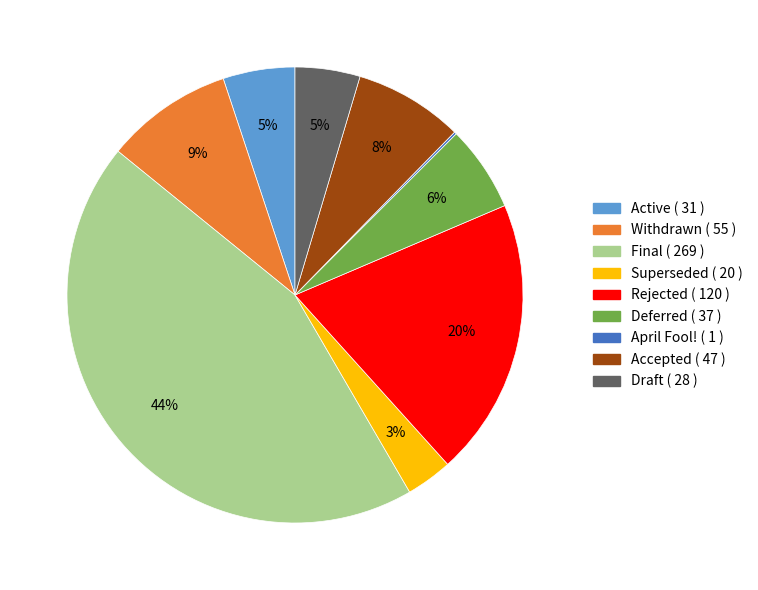

Does Final account for over 50% of the chart?

No